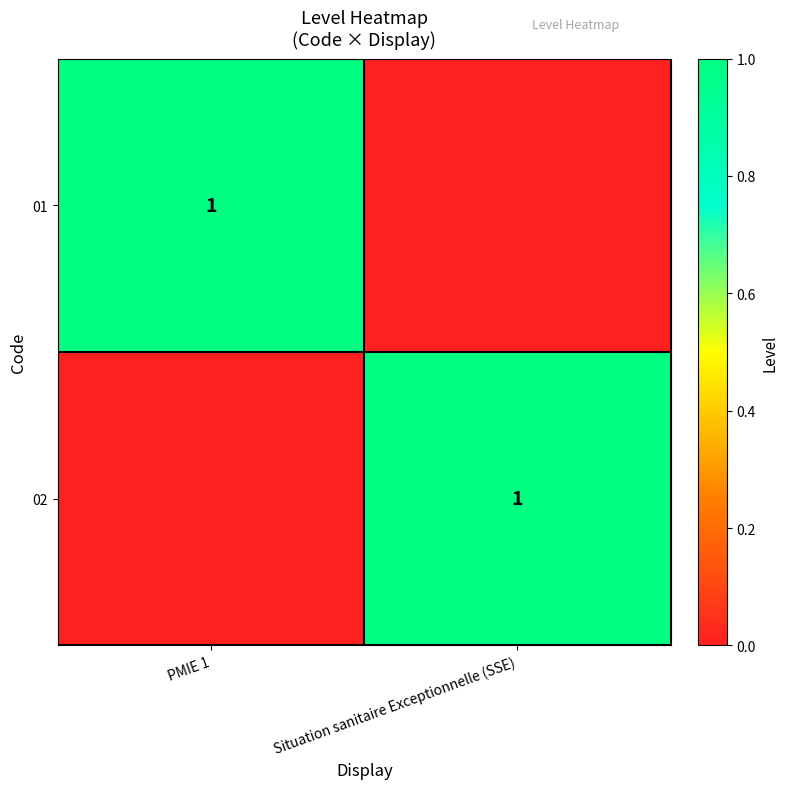

Which label corresponds to the largest value in the chart?

PMIE 1